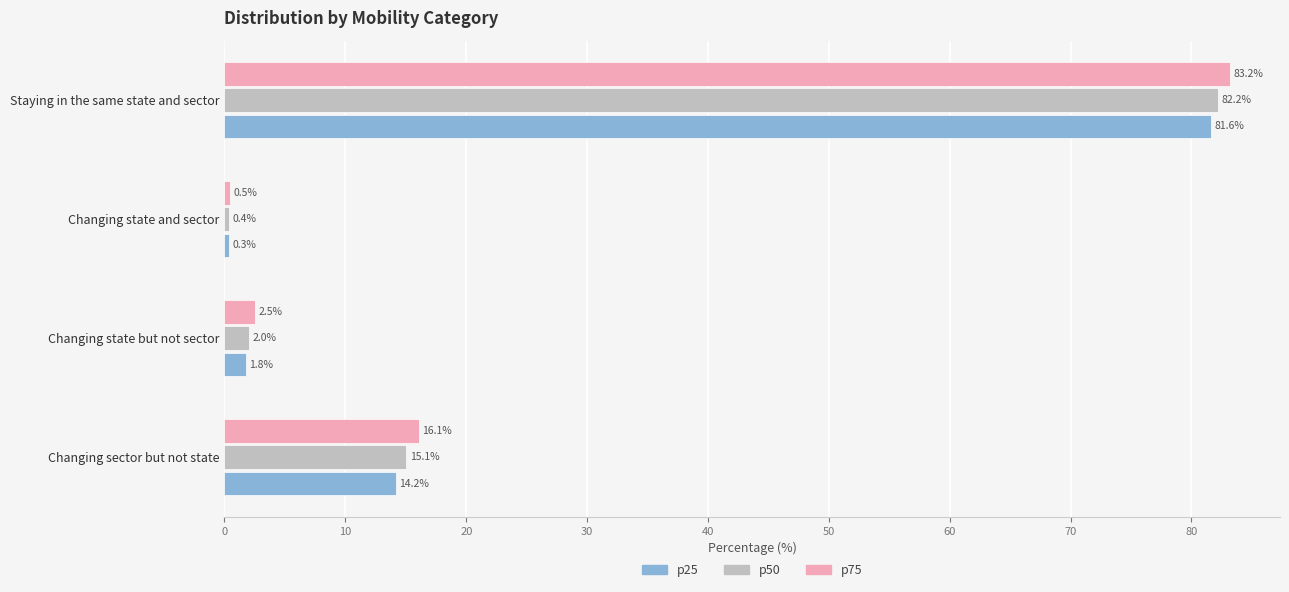

Which series has the largest total across all categories?

p75